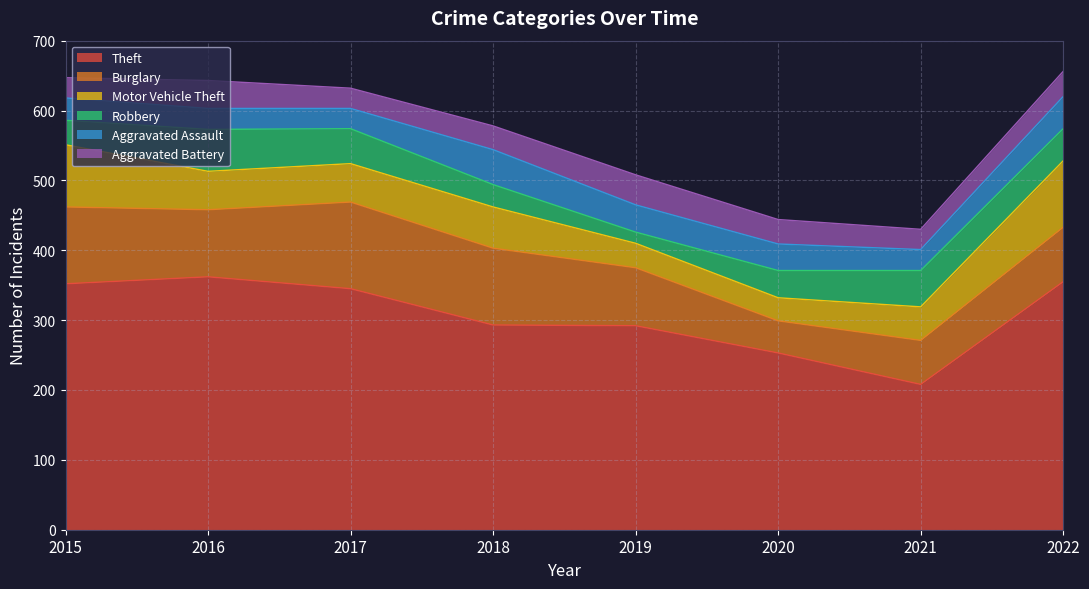

What is the maximum value shown in the chart?

362